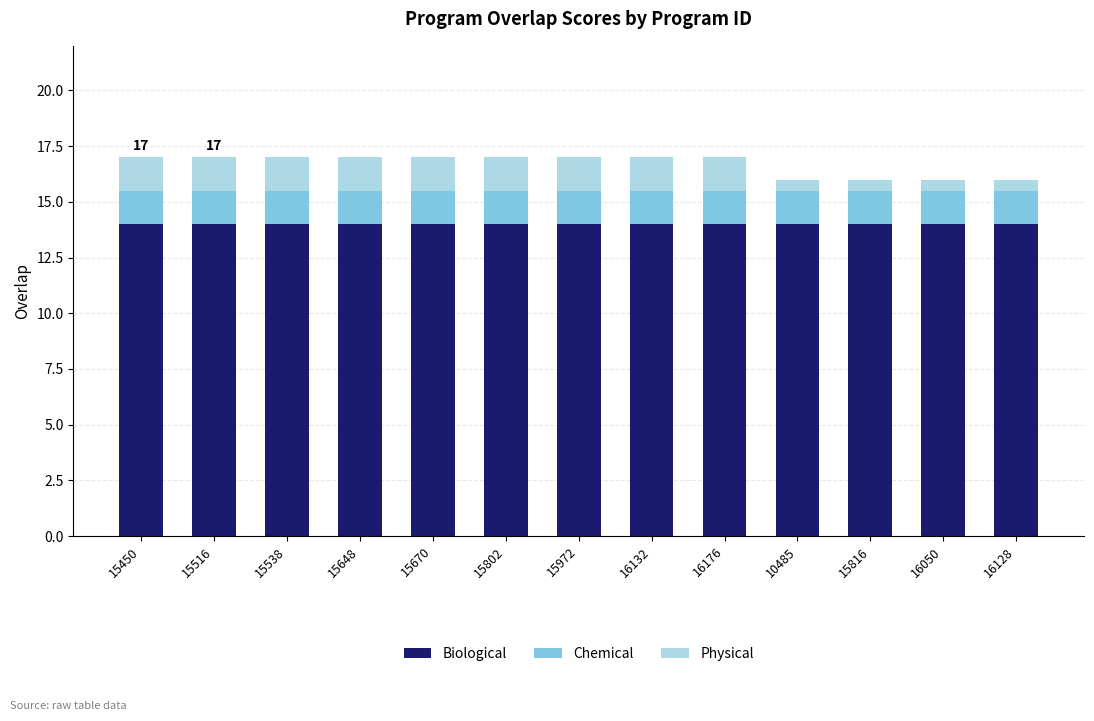

What is the minimum value for Biological?

14.0